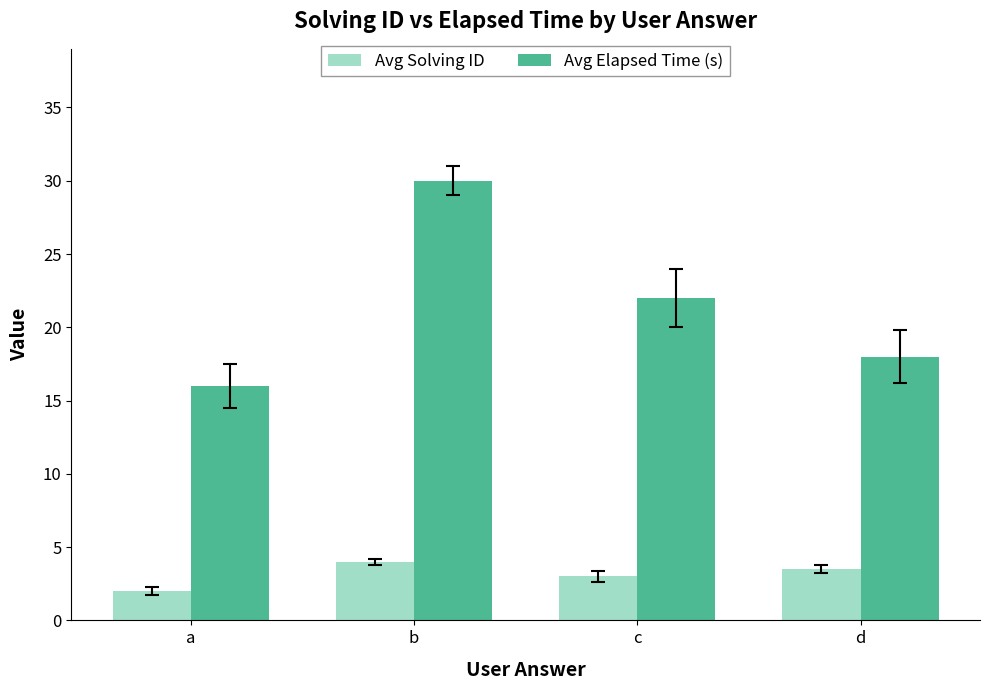

Where does the Avg Elapsed Time (s) series first go above 22?

b